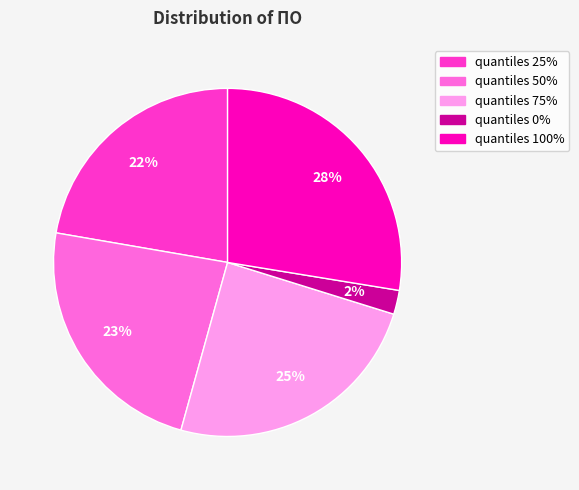

To the nearest percent, what is the difference between the quantiles 100% and quantiles 75% slice percentages?

3%